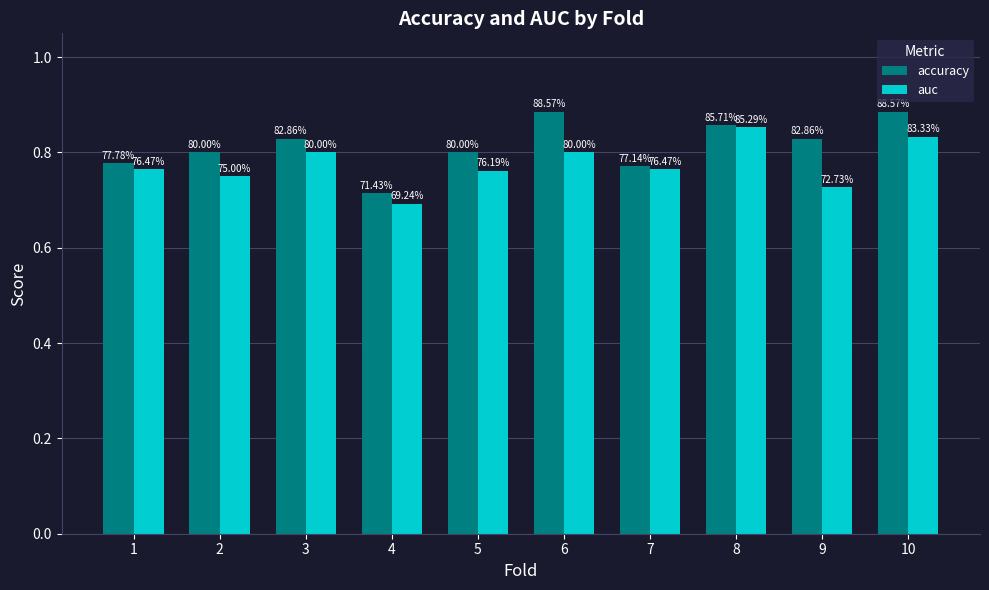

How many bars are there in each group?

2